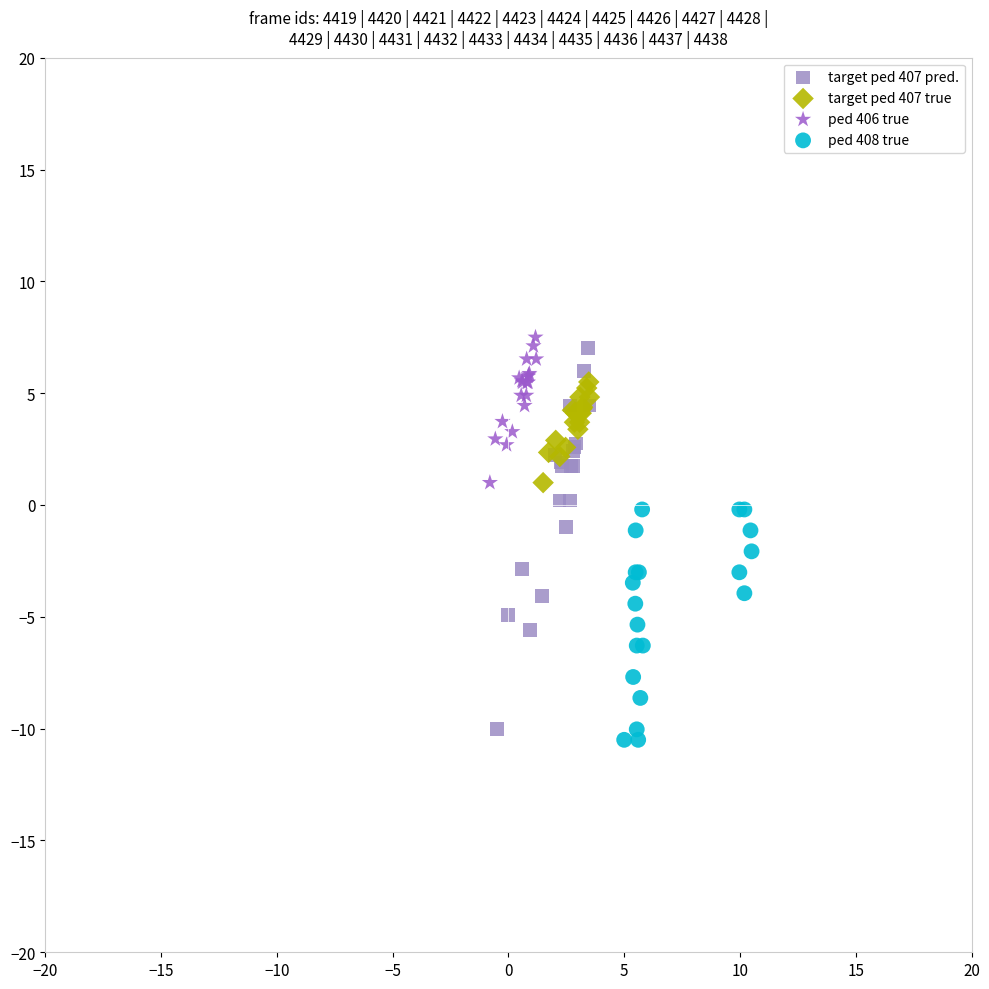

Which series has the largest Y range (max minus min)?

target ped 407 pred.